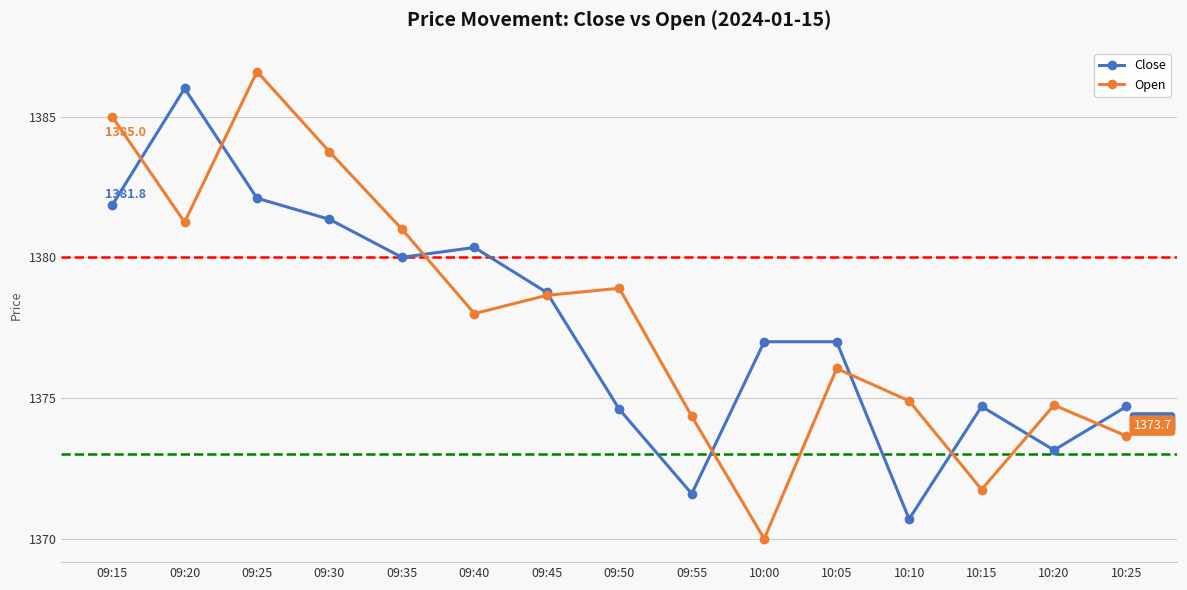

How many distinct data groups are displayed?

2